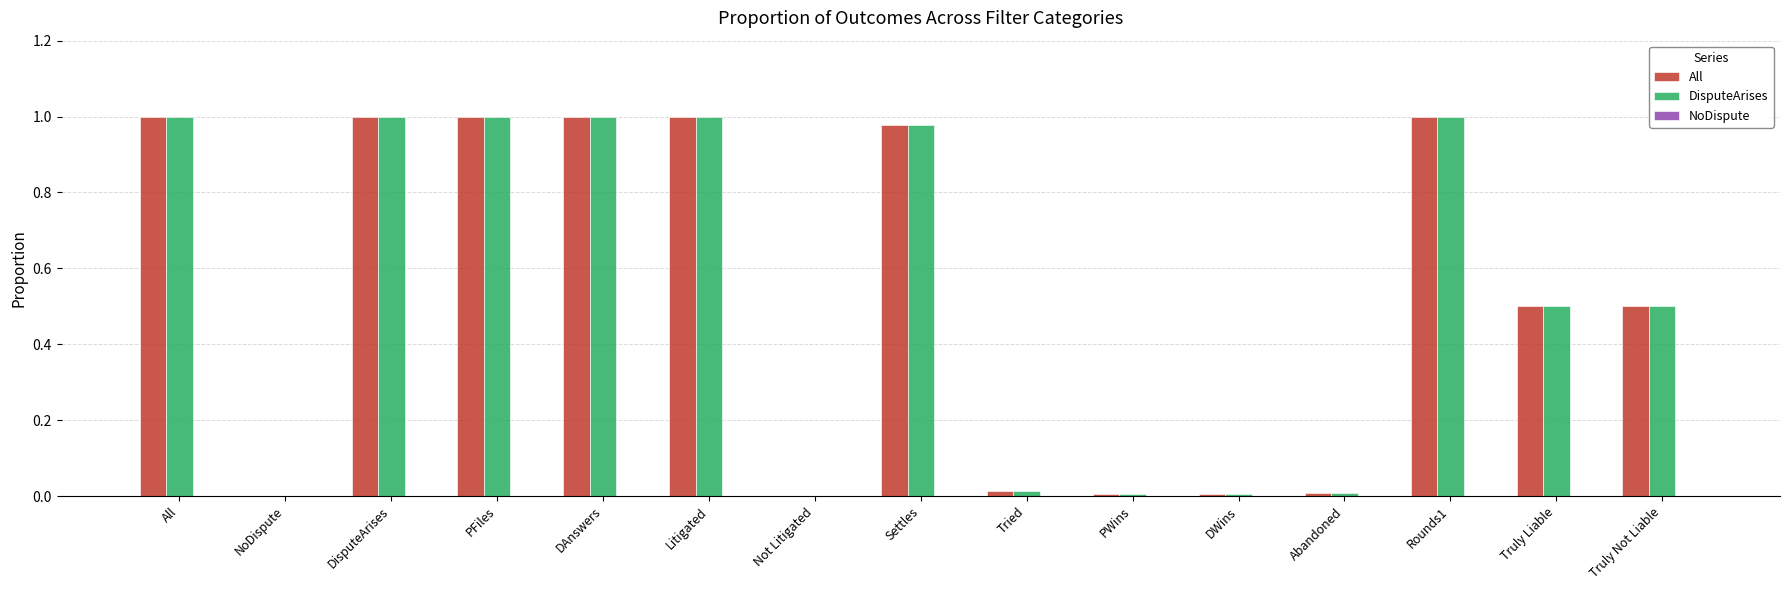

True or false: DisputeArises has a value of 0.2 at All.

False